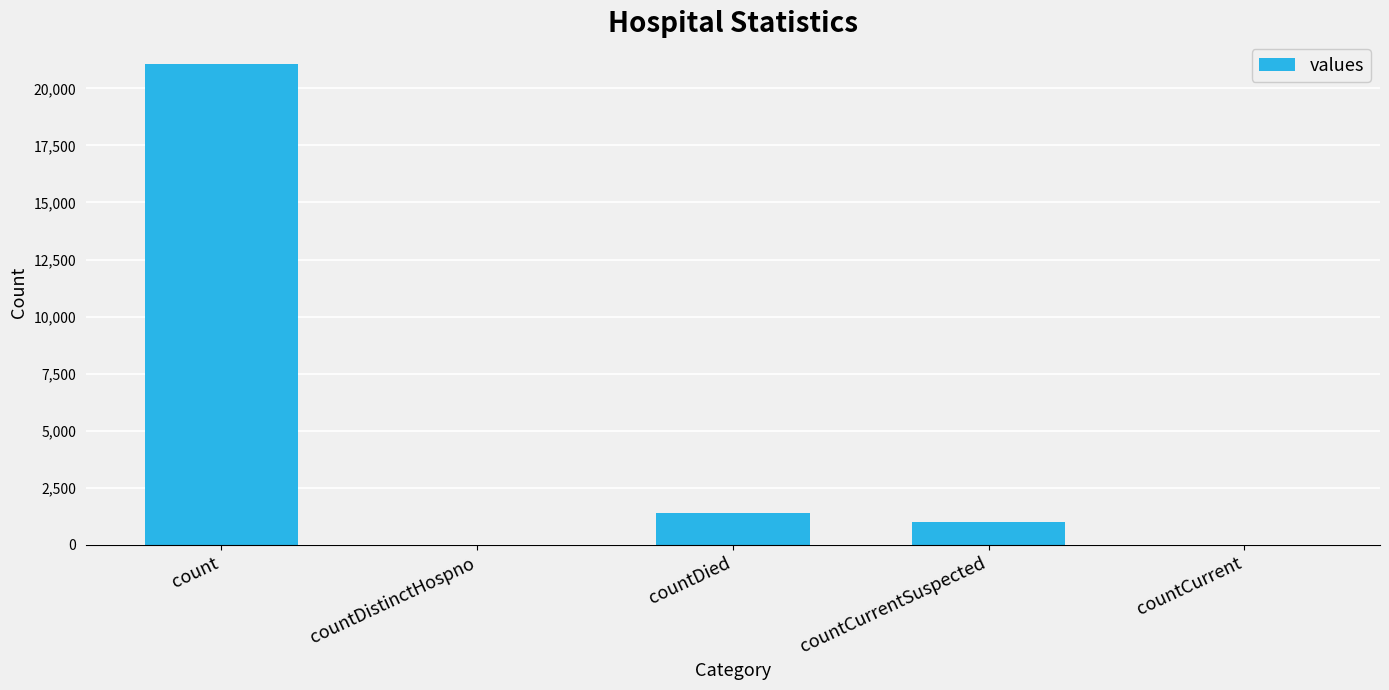

Reading left to right, list all the values displayed in this chart.

count=21050	countDistinctHospno=0	countDied=1405	countCurrentSuspected=1006	countCurrent=0